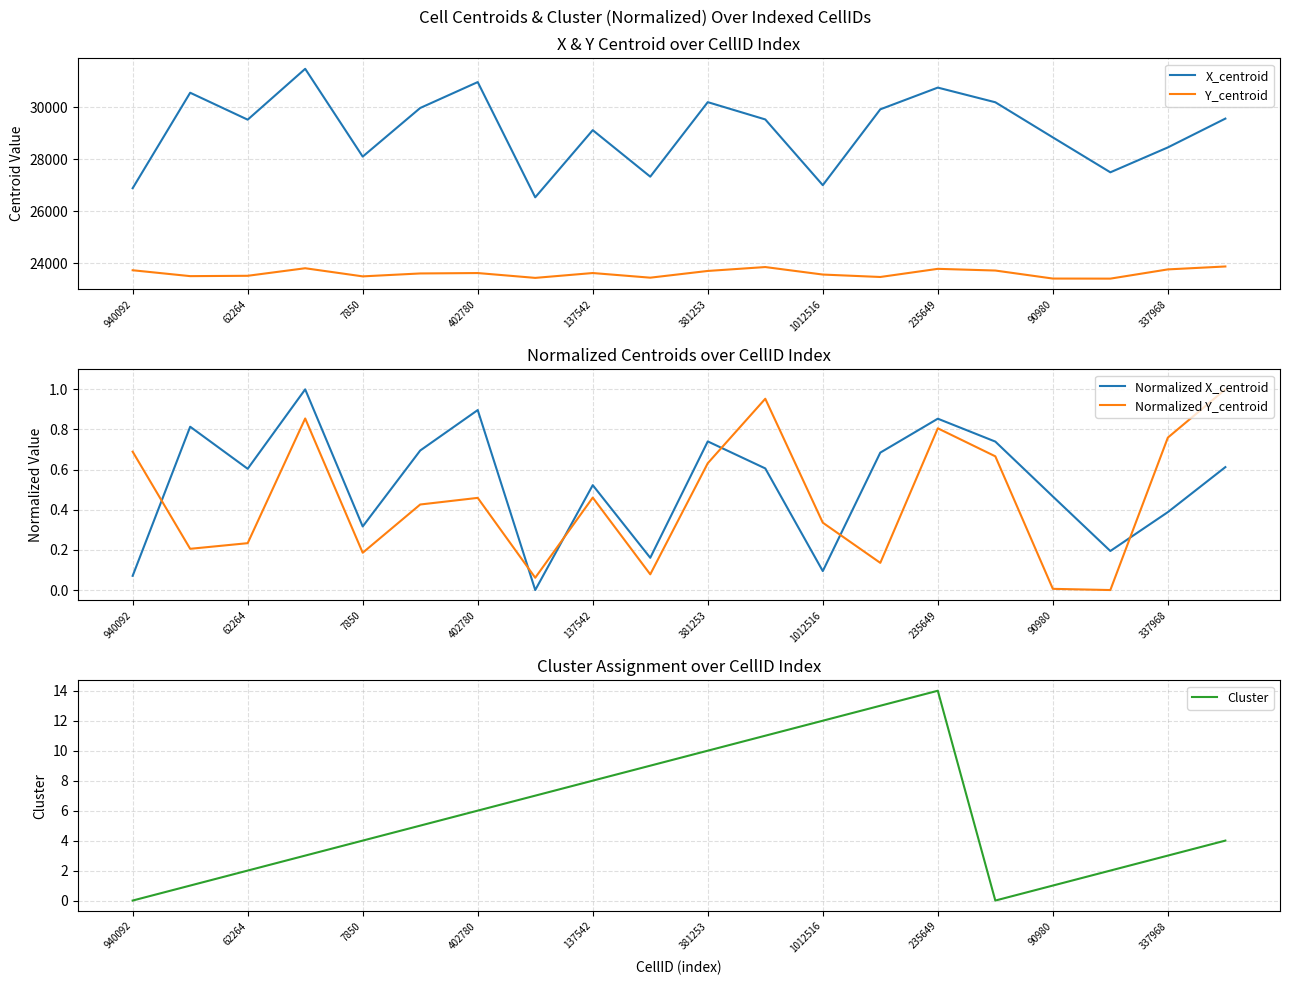

Which series has the widest spread of values?

X_centroid